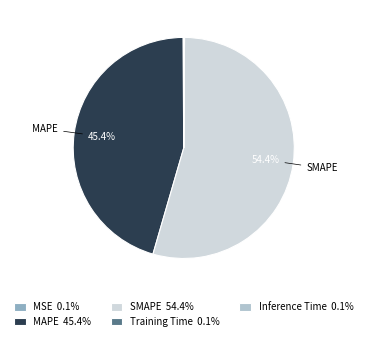

Between SMAPE 54.4% and MAPE 45.4%, which is larger?

SMAPE 54.4%